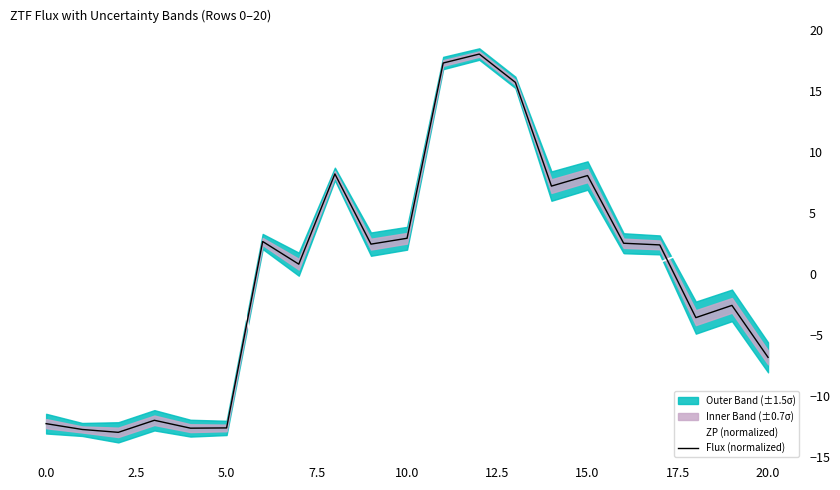

Which series ends up on top after the final intersection of ZP (normalized) and Flux (normalized)?

ZP (normalized)